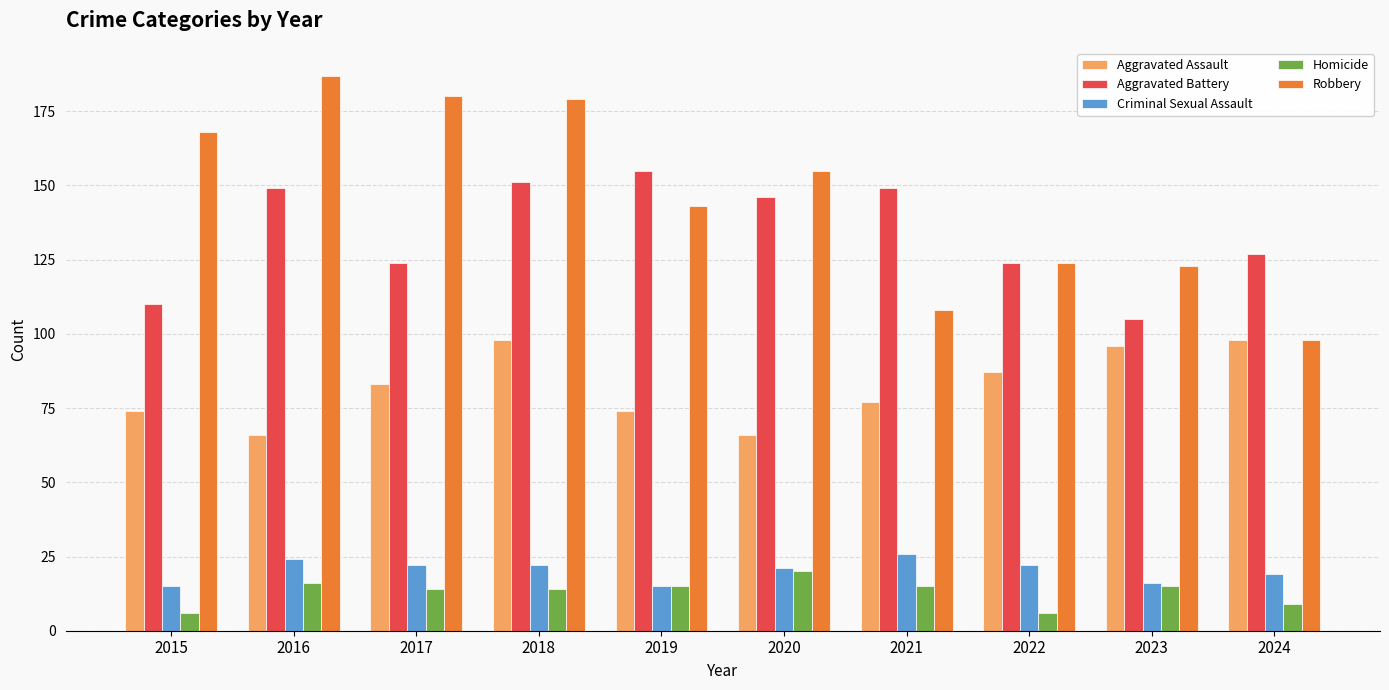

Is it true that Aggravated Battery equals 260 at 2016?

False